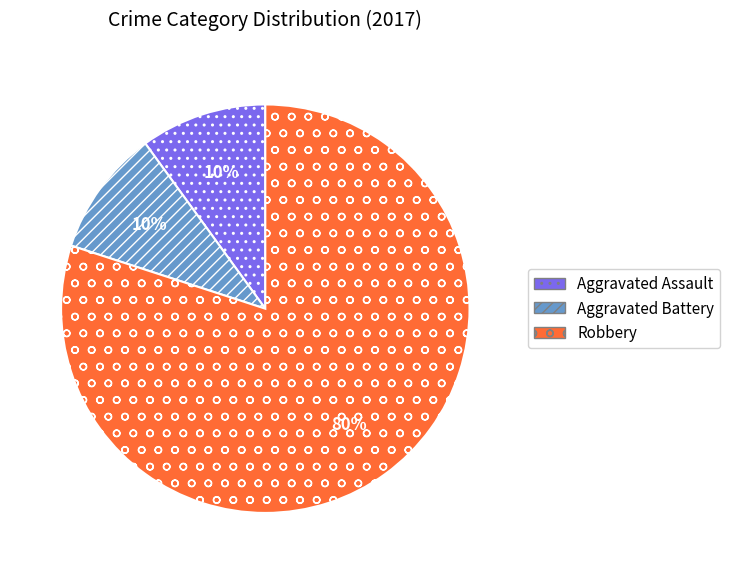

To the nearest percent, what is the difference between the Robbery and Aggravated Assault slice percentages?

70%